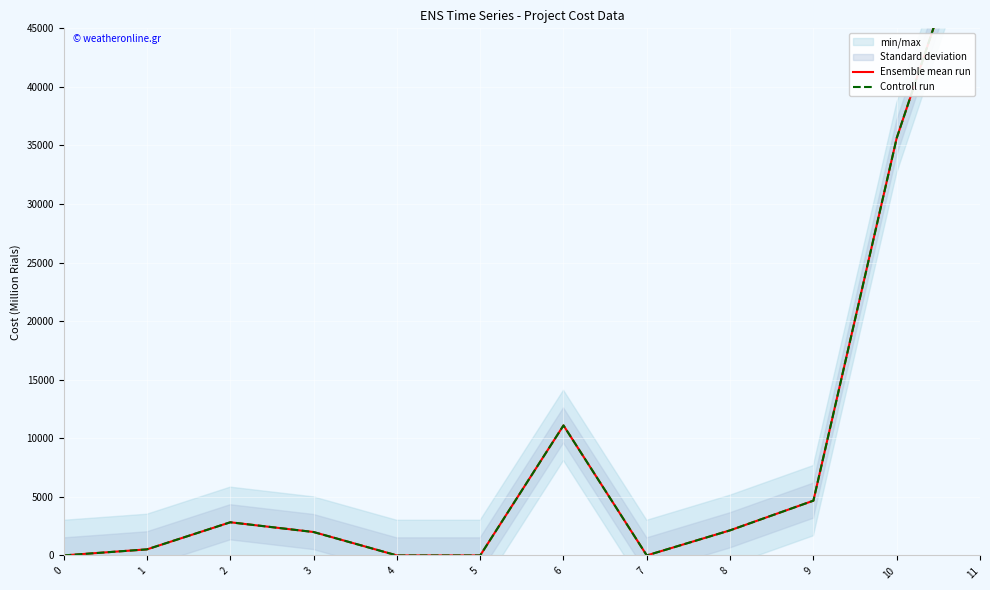

Is the value of Controll run at 6 greater than the value of Ensemble mean run at 4?

Yes